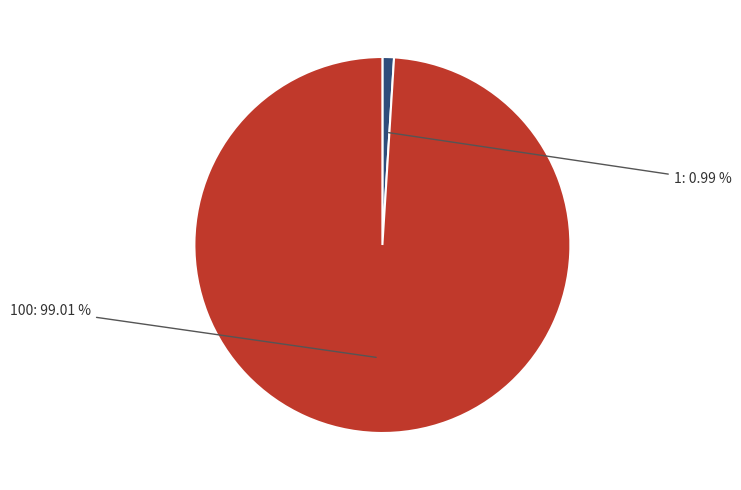

Count the number of slices in the pie.

2